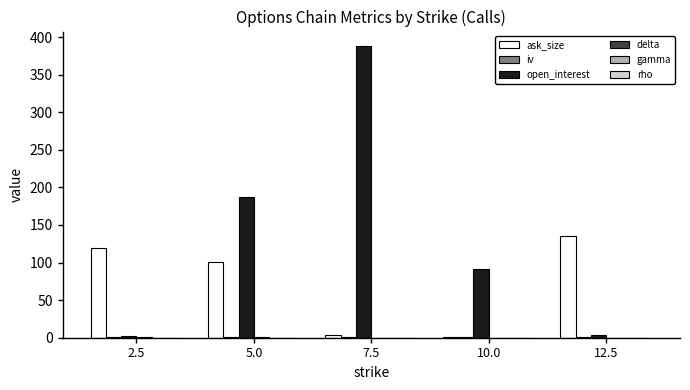

What is the maximum value shown in the chart?

388.0